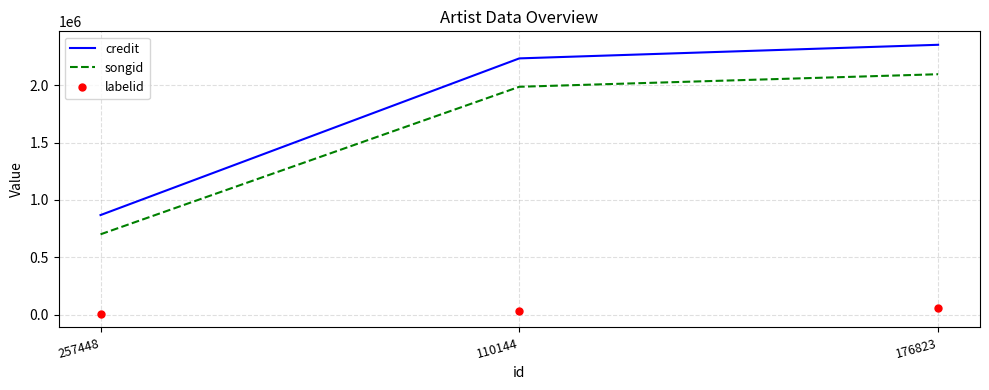

List the series in order of their peak value, lowest first.

labelid, songid, credit